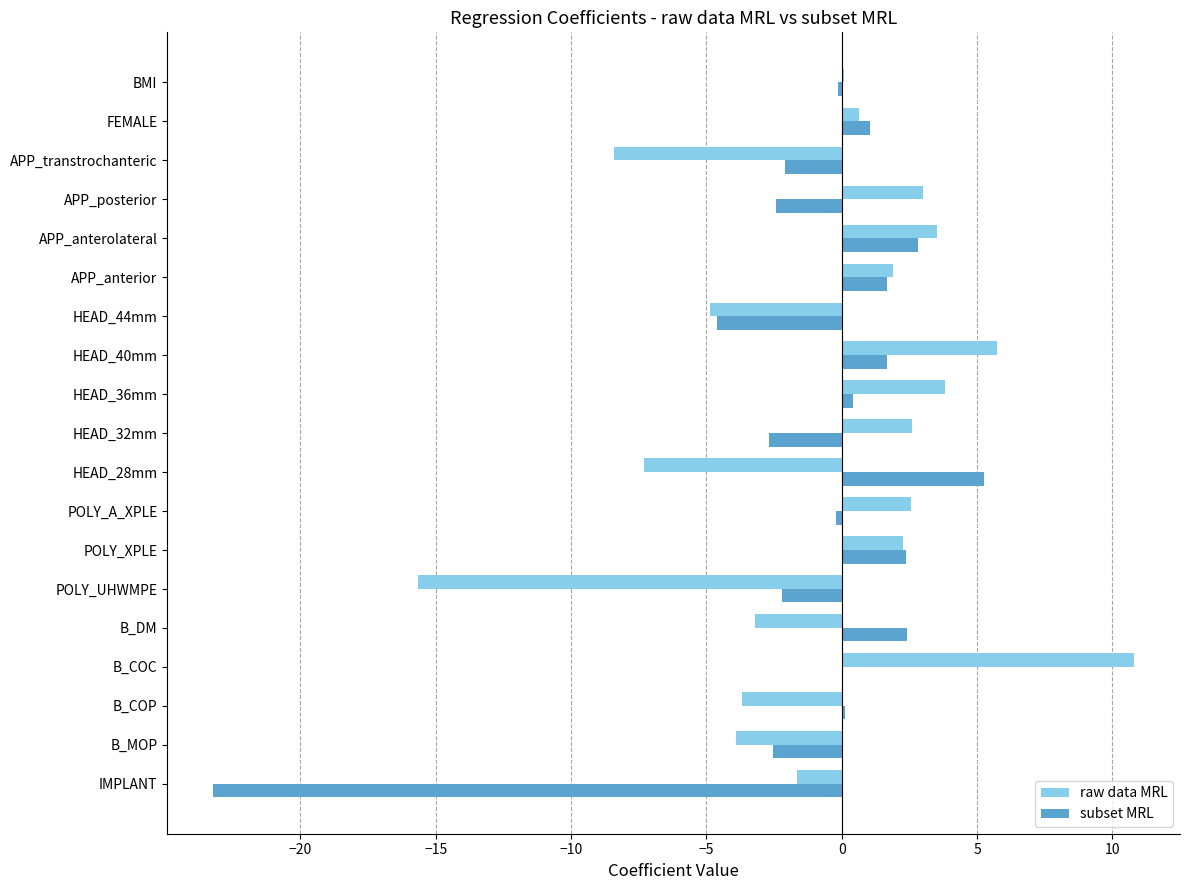

Which series has the widest spread of values?

subset MRL